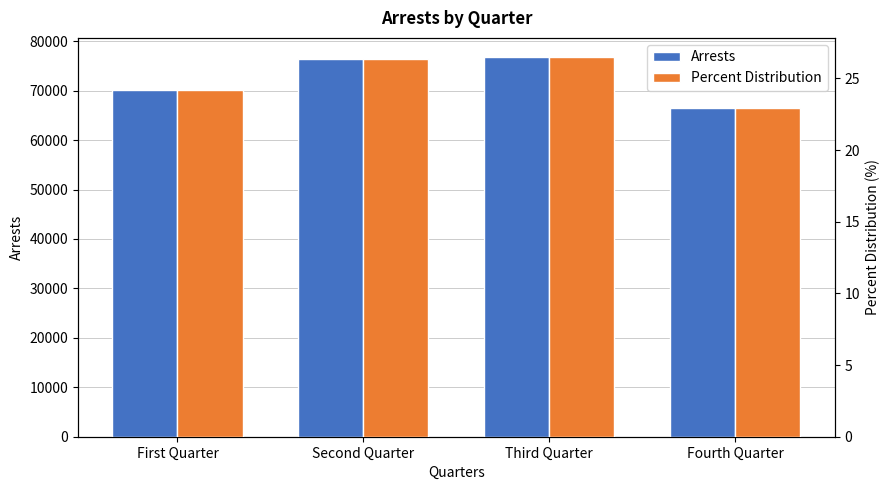

Reading right to left, what are all the values shown in this chart?

Arrests: 66392.0	76822.0	76480.0	70220.0
Percent Distribution: 22.9	26.5	26.4	24.2